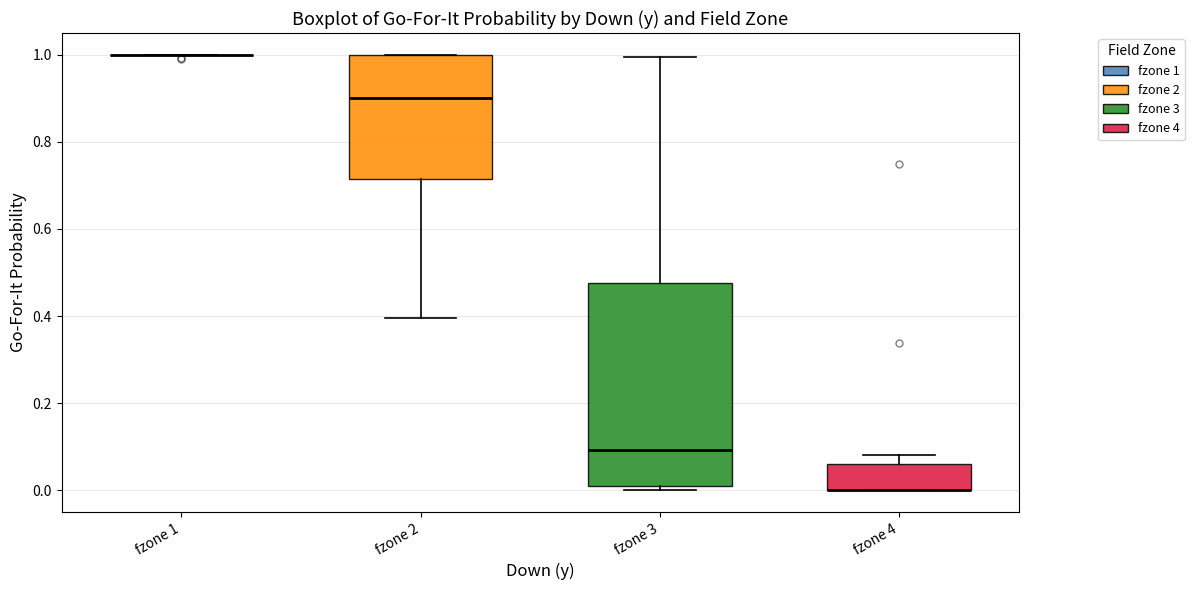

Reading left to right, transcribe this box plot: for each box, give where its median line is, the range the box spans, and where its two whiskers end, as read against the y-axis. The values are not printed on the chart, so give them approximately, as read against the axis.

fzone 1: box collapsed to a line at 1.00, whiskers 1.00 to 1.00
fzone 2: median 0.90, box 0.72 to 1.00, whiskers 0.40 to 1.00
fzone 3: median 0.10, box 0.02 to 0.48, whiskers 0.00 to 1.00
fzone 4: median 0.00 (drawn on the box's lower edge), box 0.00 to 0.06, whiskers 0.00 to 0.08